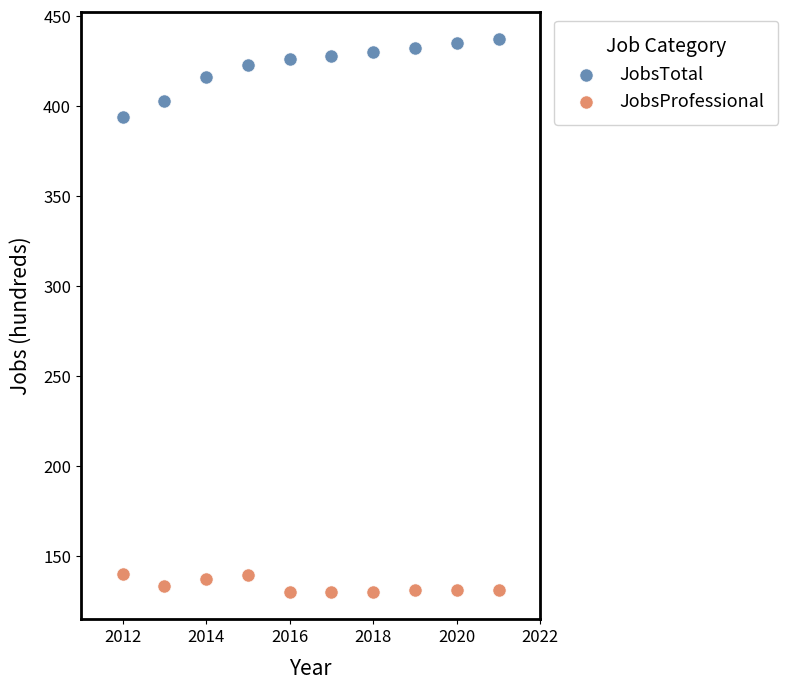

Across all data points, what is the range of X values (max minus min)?

9